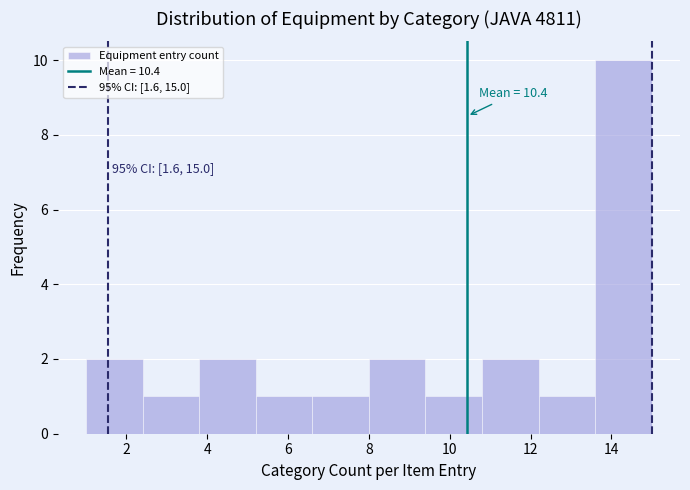

Which range on the x-axis has the tallest bar?

13.6 to 15.0